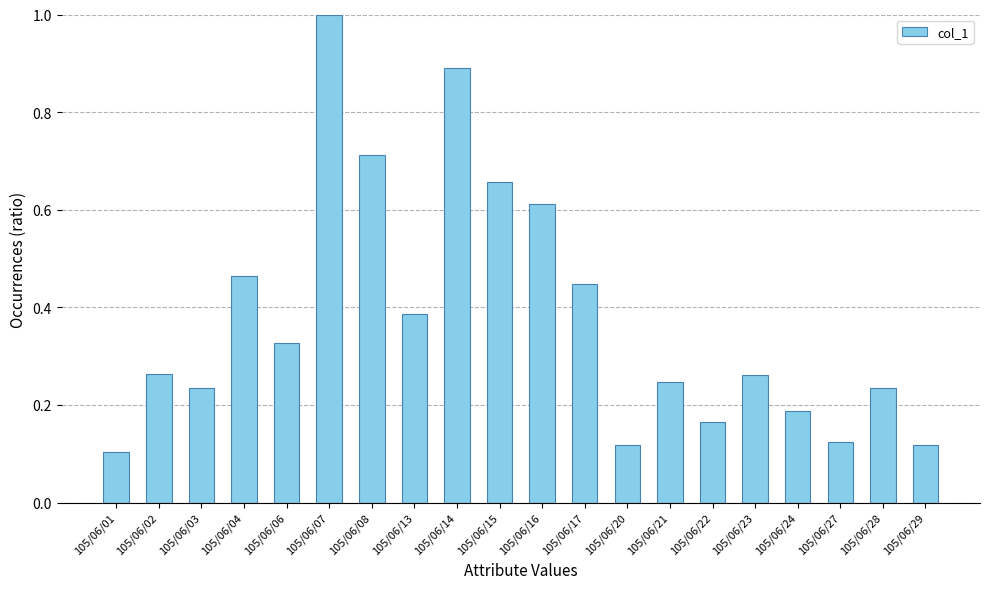

What is the difference between the maximum and minimum values?

0.9